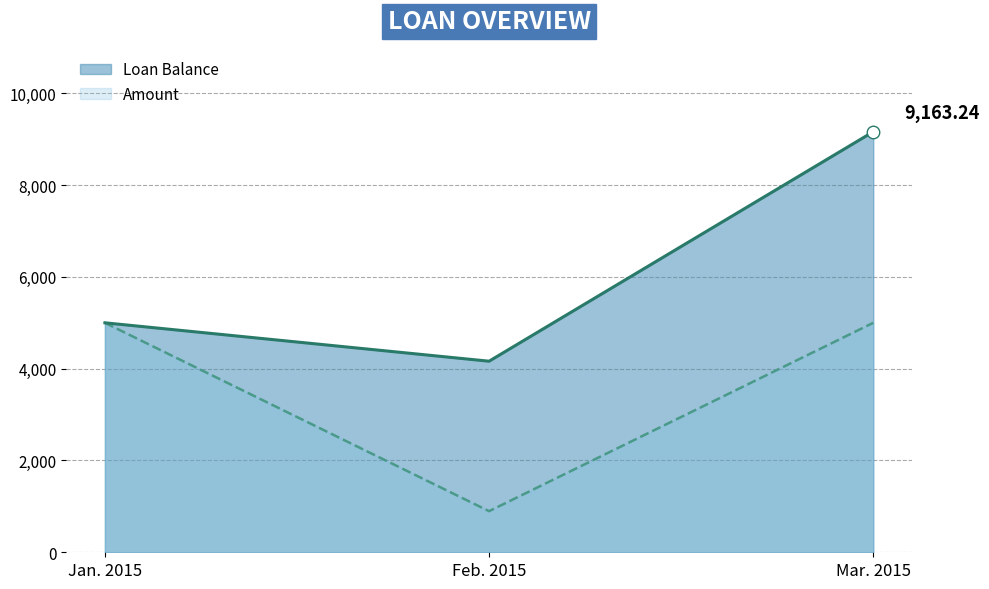

What is the maximum value shown in the chart?

9163.2